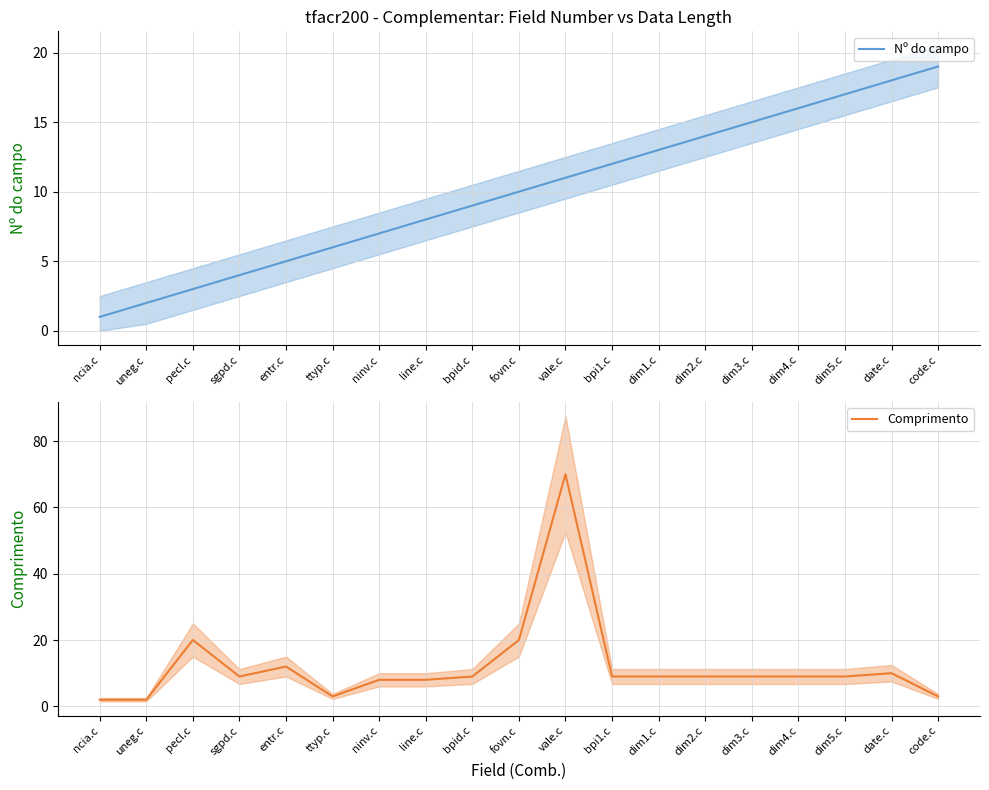

After their last crossing, which series has the higher values: Nº do campo or Comprimento?

Nº do campo